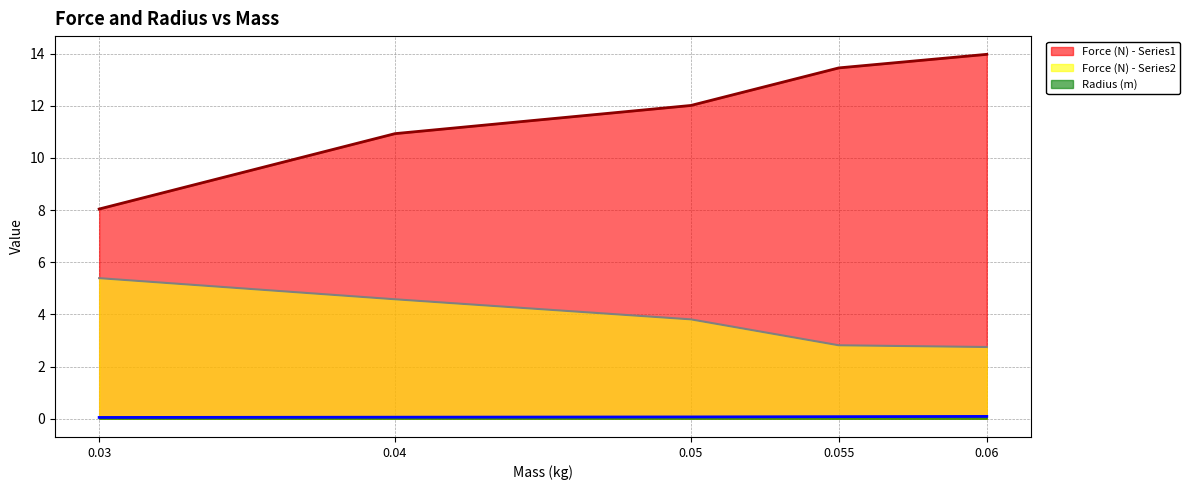

What is the difference between the Force (N) - Series1 values at 0.04 and 0.05?

1.1